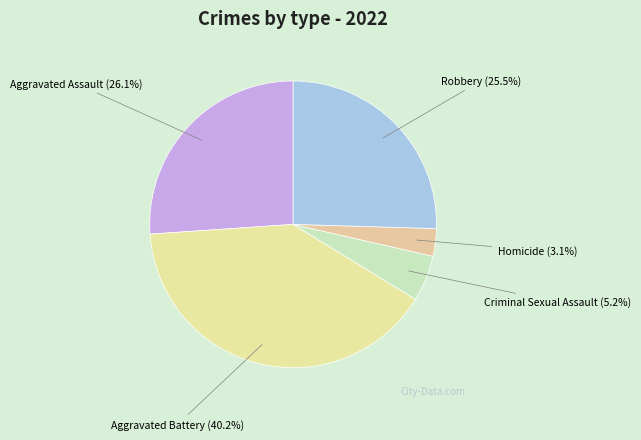

Approximately how many times larger is the value at Aggravated Assault compared to Homicide?

8.4